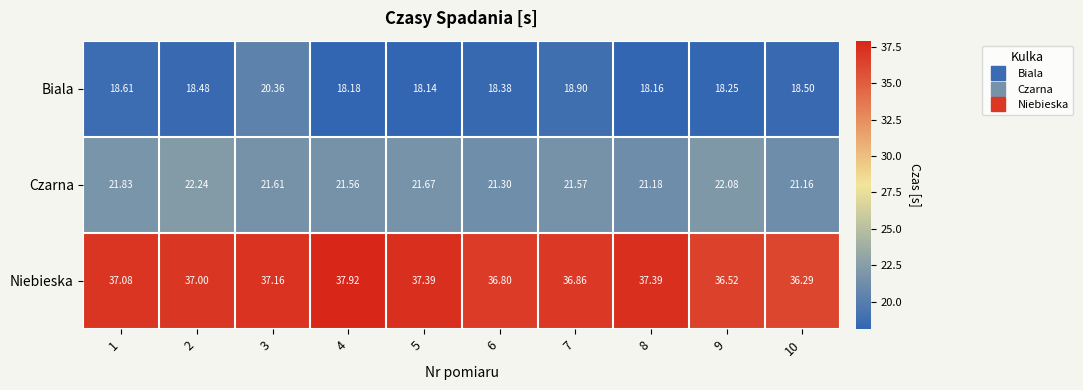

What is the maximum value shown in the chart?

37.9